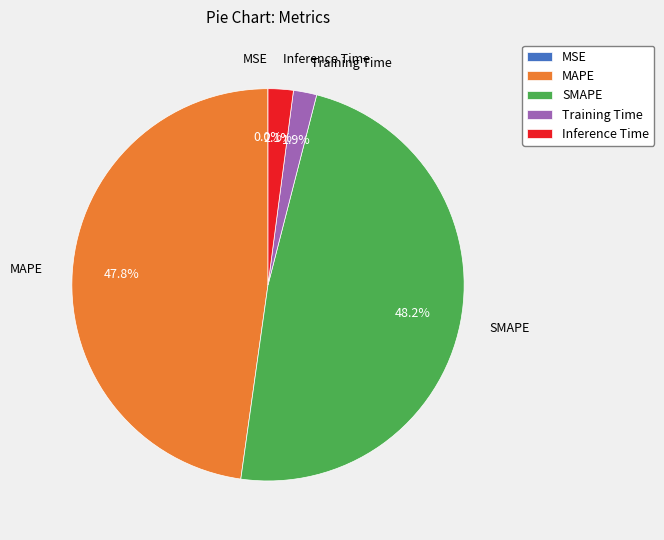

Does MAPE represent more than half of the total?

No